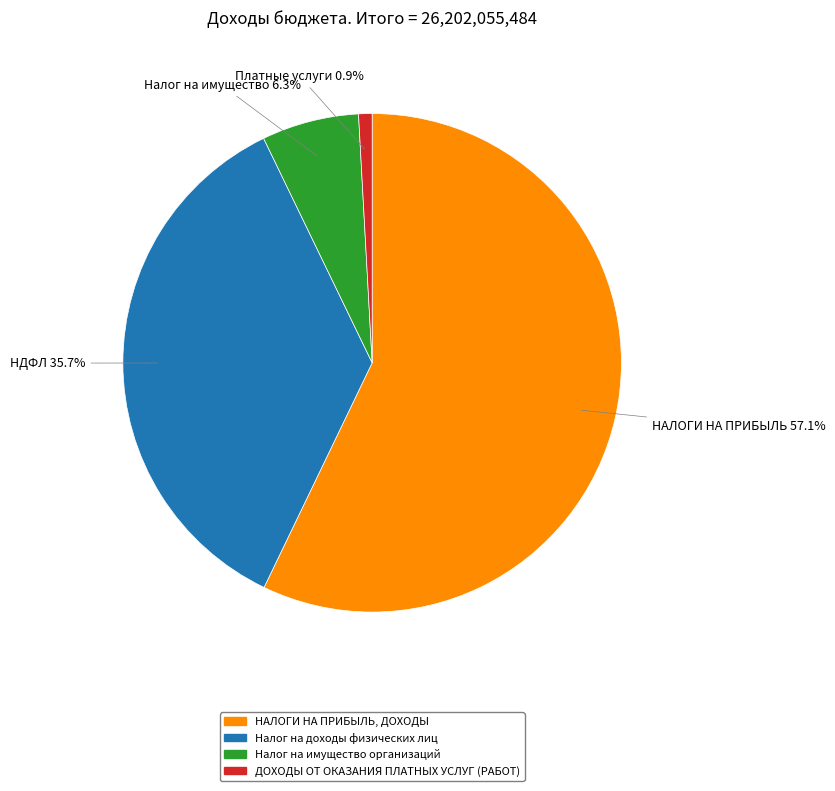

How many segments does this pie chart have?

4